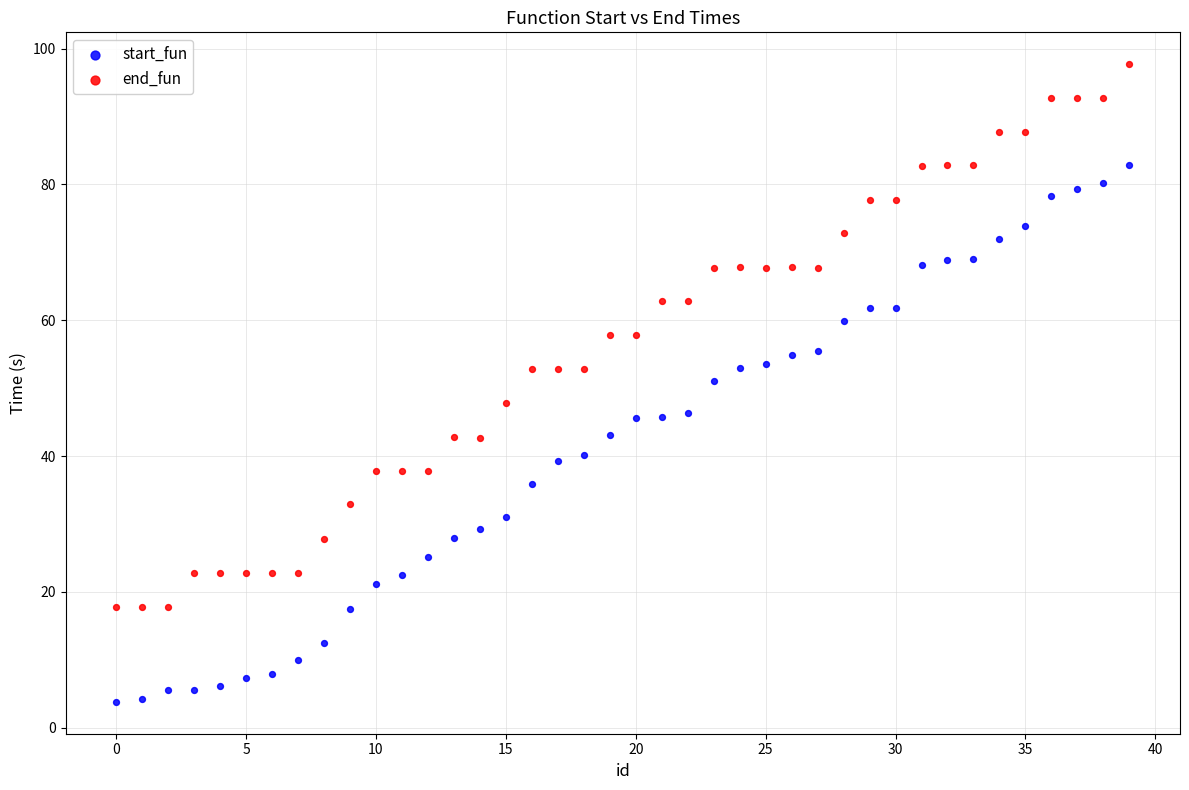

Across all data points, what is the range of X values (max minus min)?

39.0